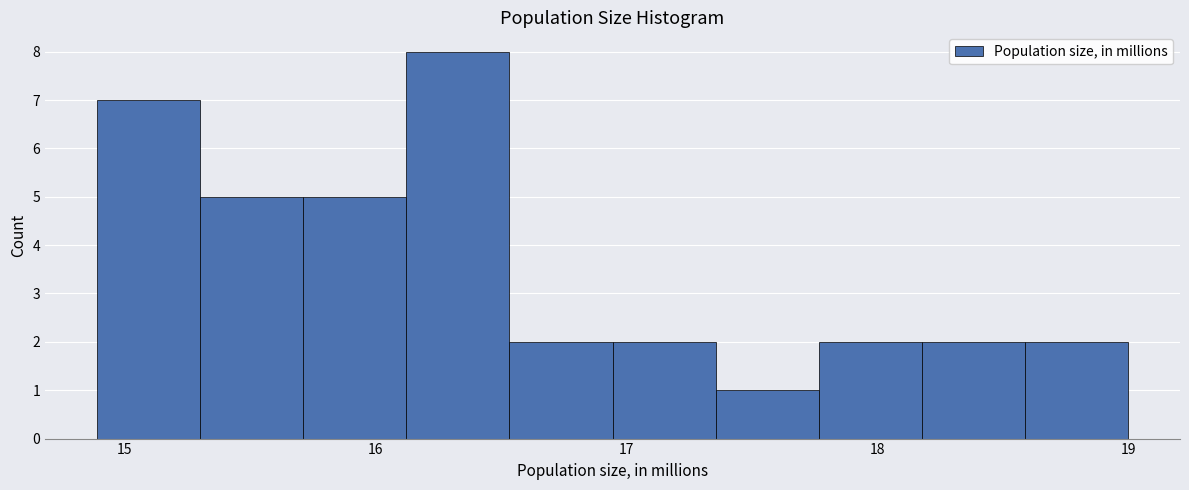

Reading left to right, transcribe this chart: for each bar, give the range it covers on the x-axis and its height. Neither the bar edges nor the heights are printed on the chart, so give them approximately, as read against the axes.

14.9 to 15.3: 7
15.3 to 15.7: 5
15.7 to 16.1: 5
16.1 to 16.5: 8
16.5 to 16.9: 2
16.9 to 17.4: 2
17.4 to 17.8: 1
17.8 to 18.2: 2
18.2 to 18.6: 2
18.6 to 19.0: 2